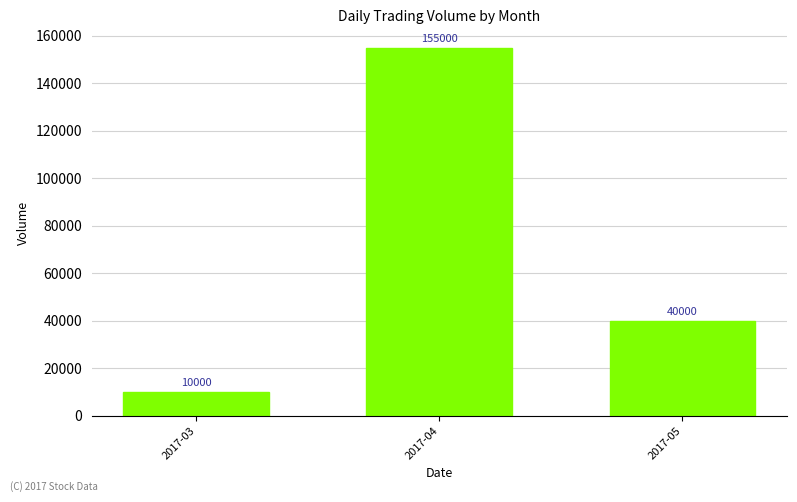

Approximately how many times larger is the value at 2017-04 compared to 2017-03?

15.5